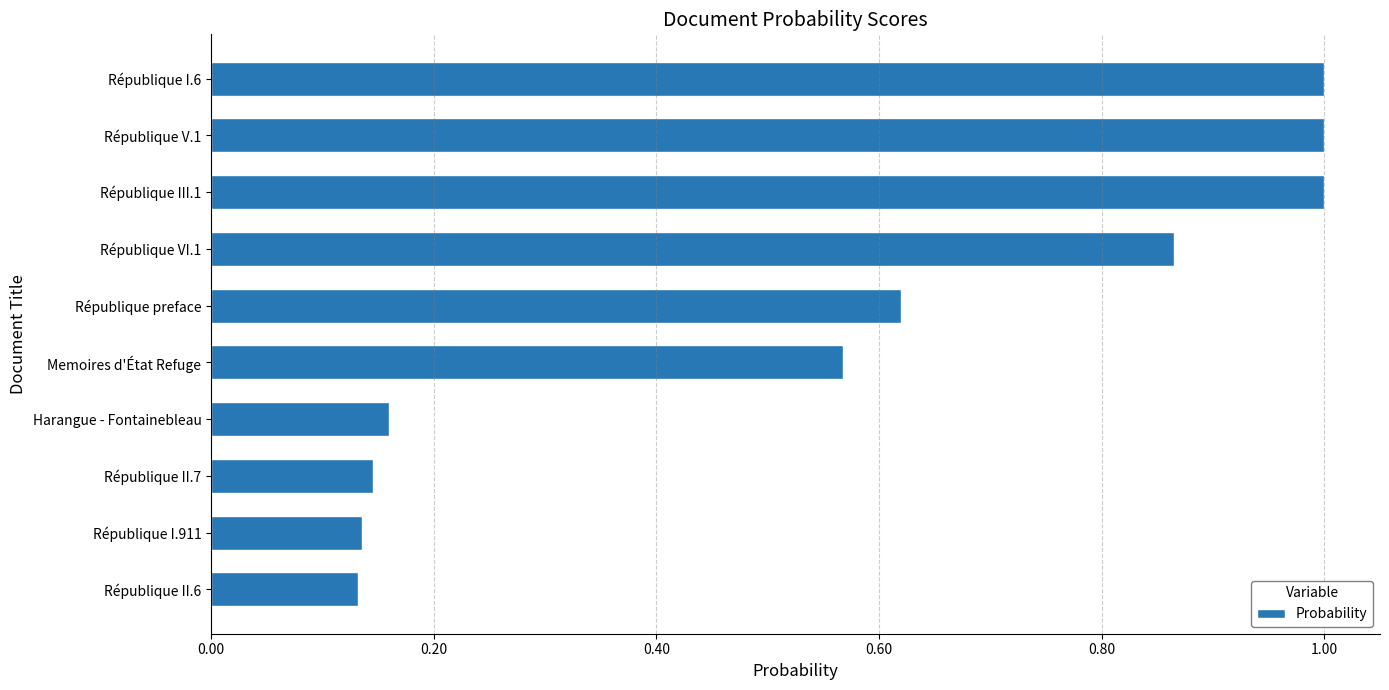

What is the change in value from République VI.1 to République II.7?

-0.7